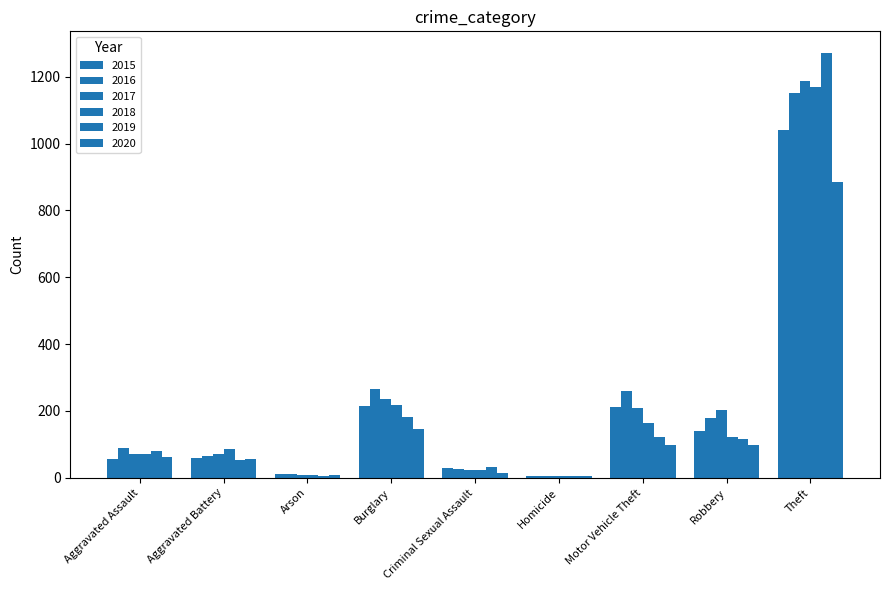

Rank the series at Homicide from highest to lowest value.

2015, 2020, 2016, 2017, 2018, 2019